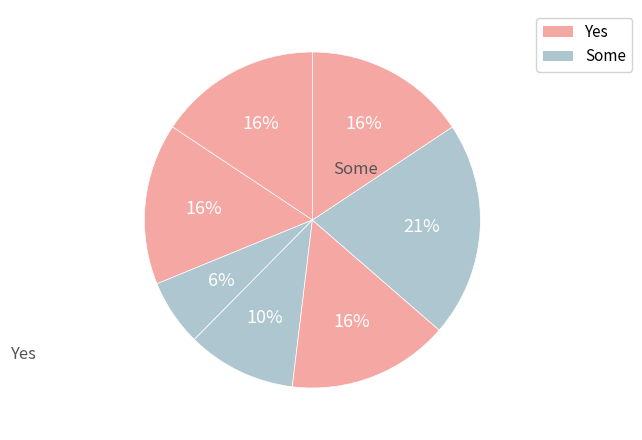

Count the number of slices in the pie.

7